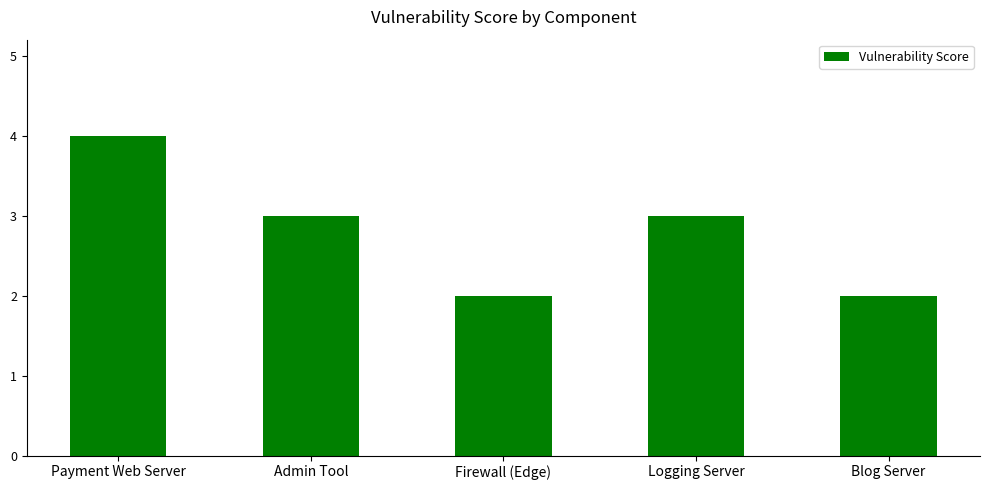

Count the number of categories in the chart.

5